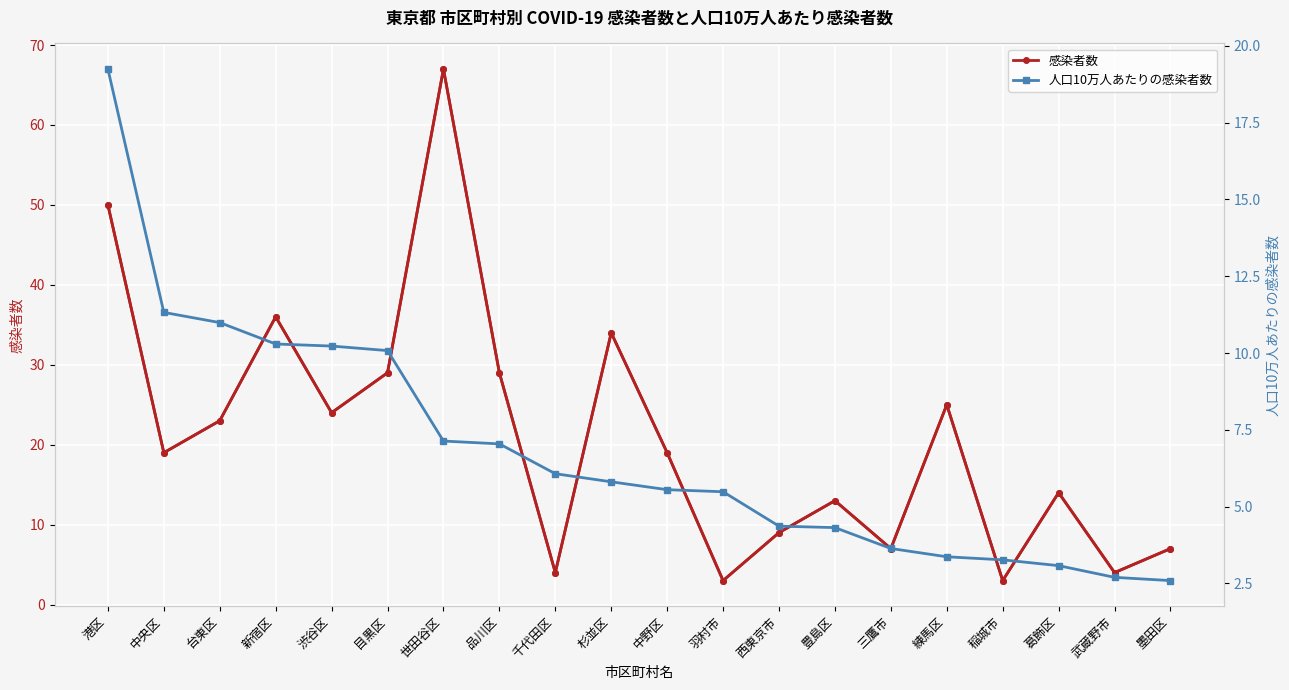

List the labels in order of 人口10万人あたりの感染者数 value, largest first.

港区, 中央区, 台東区, 新宿区, 渋谷区, 目黒区, 世田谷区, 品川区, 千代田区, 杉並区, 中野区, 羽村市, 西東京市, 豊島区, 三鷹市, 練馬区, 稲城市, 葛飾区, 武蔵野市, 墨田区